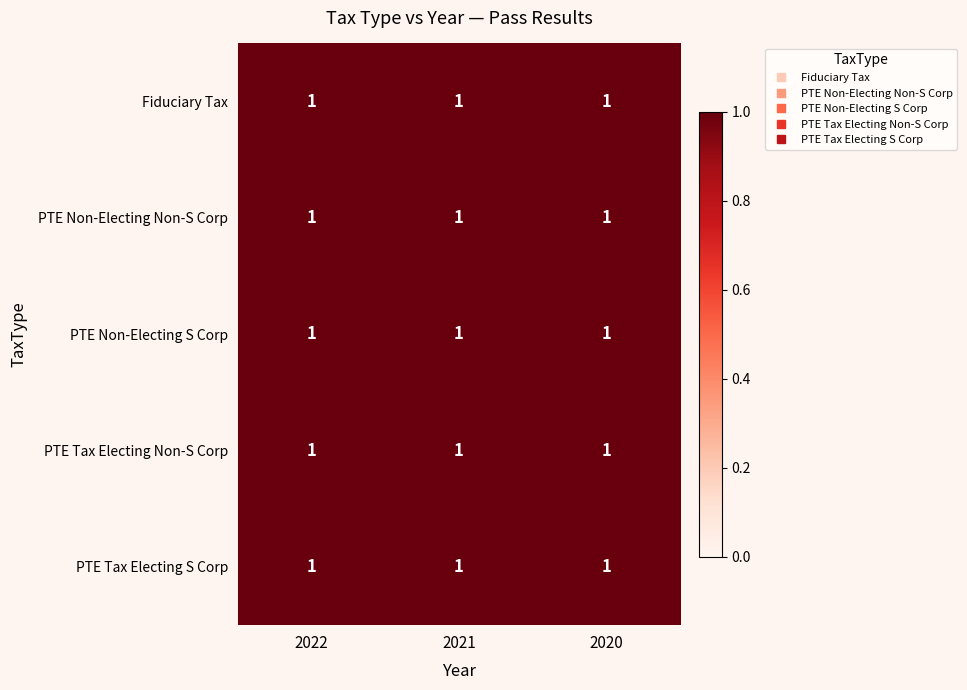

At which label does Fiduciary Tax first exceed 2021?

2022